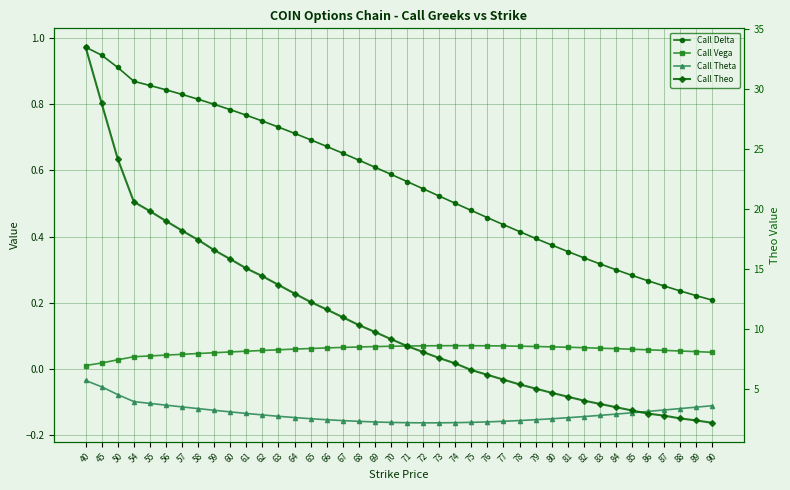

How many data points does each series have?

40